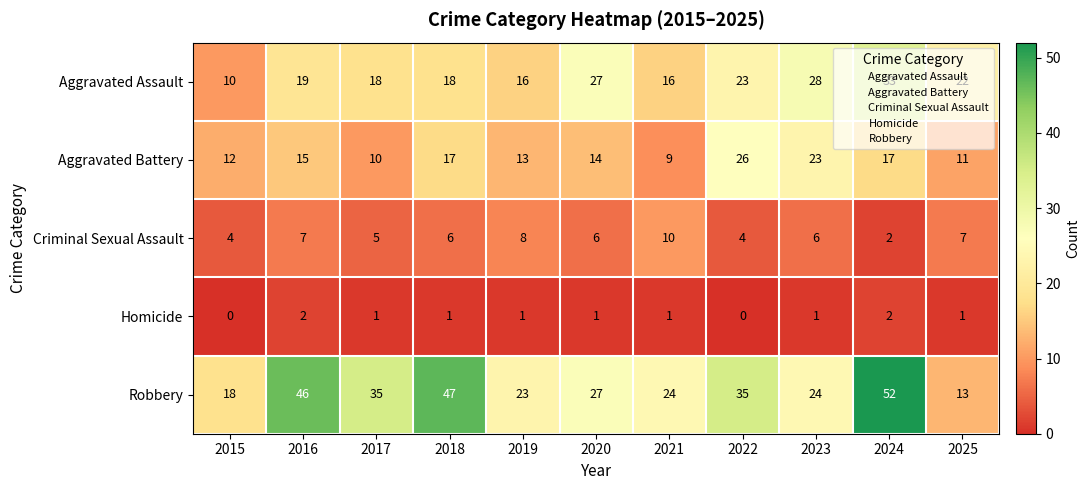

Rank the series at 2021 from lowest to highest value.

Homicide, Aggravated Battery, Criminal Sexual Assault, Aggravated Assault, Robbery